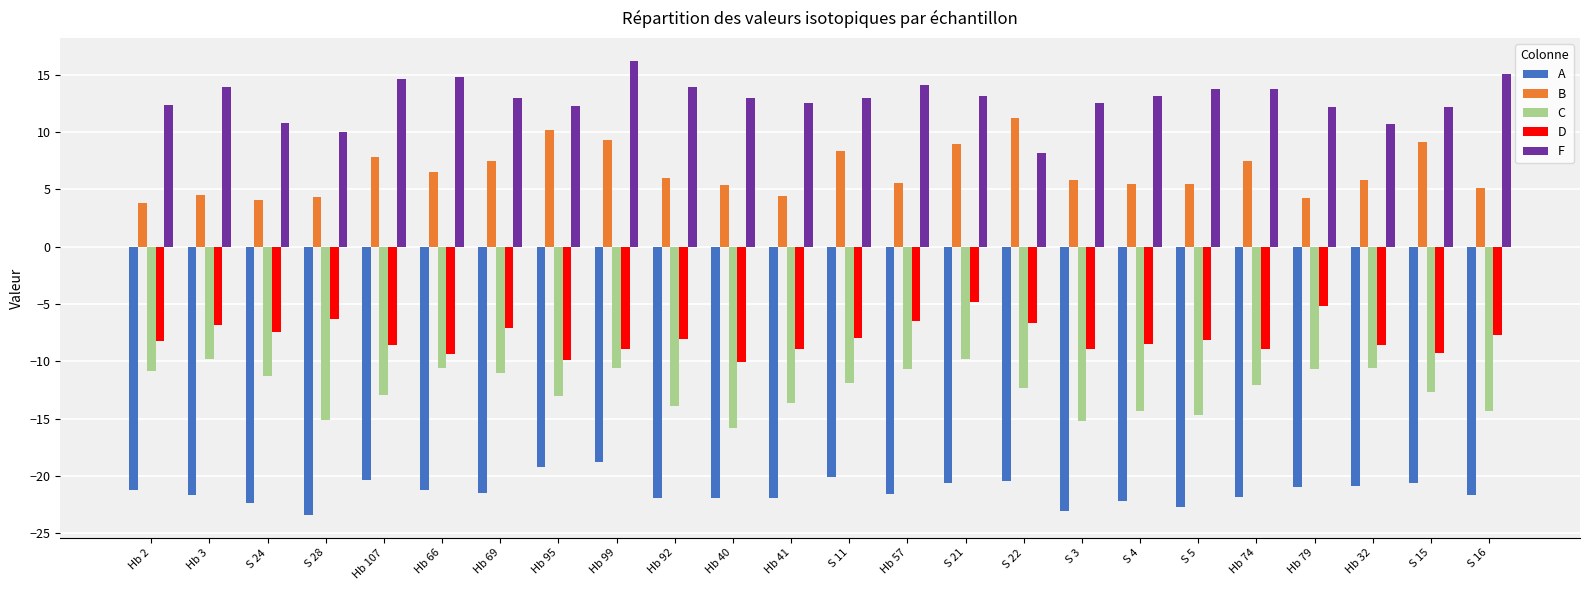

What is the average value of the D series?

-7.9